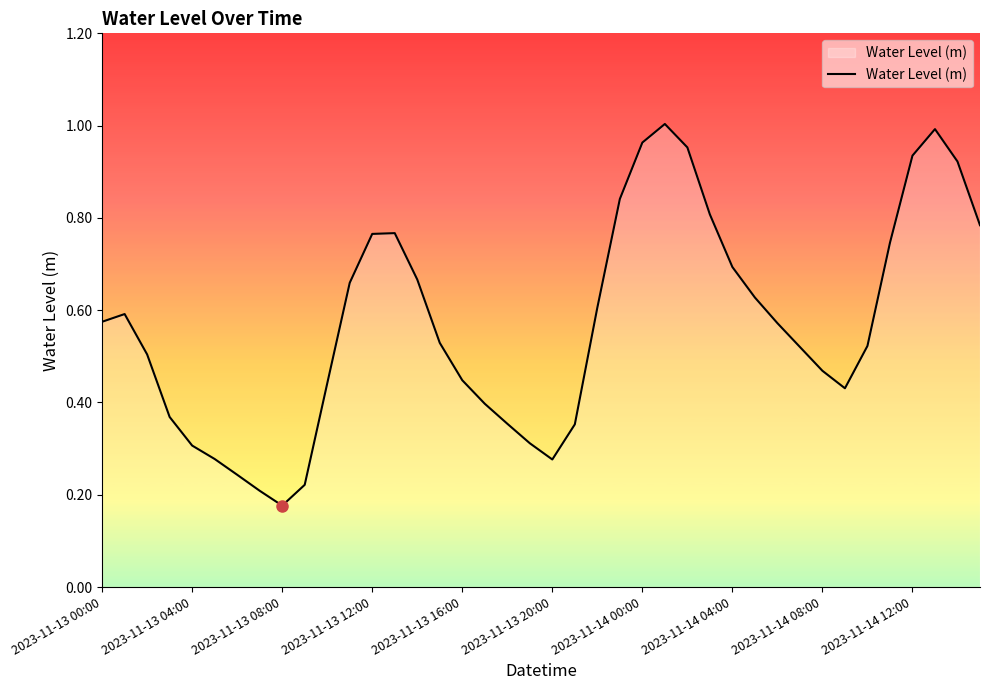

Is it true that the value at 2023-11-13 04:00 is 0.1?

False